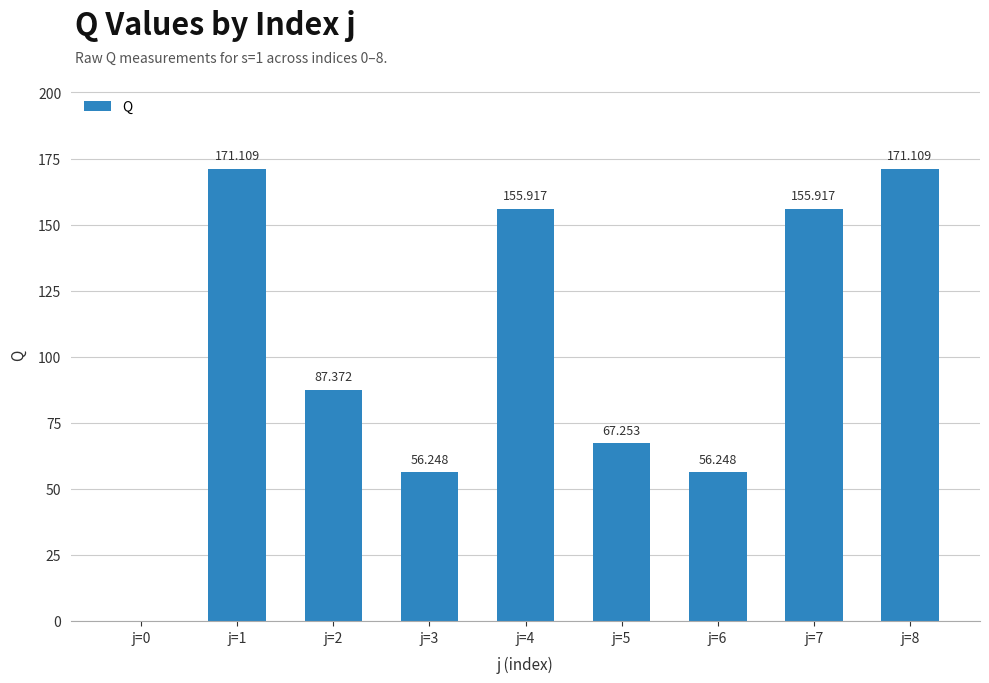

How many values exceed 87?

5